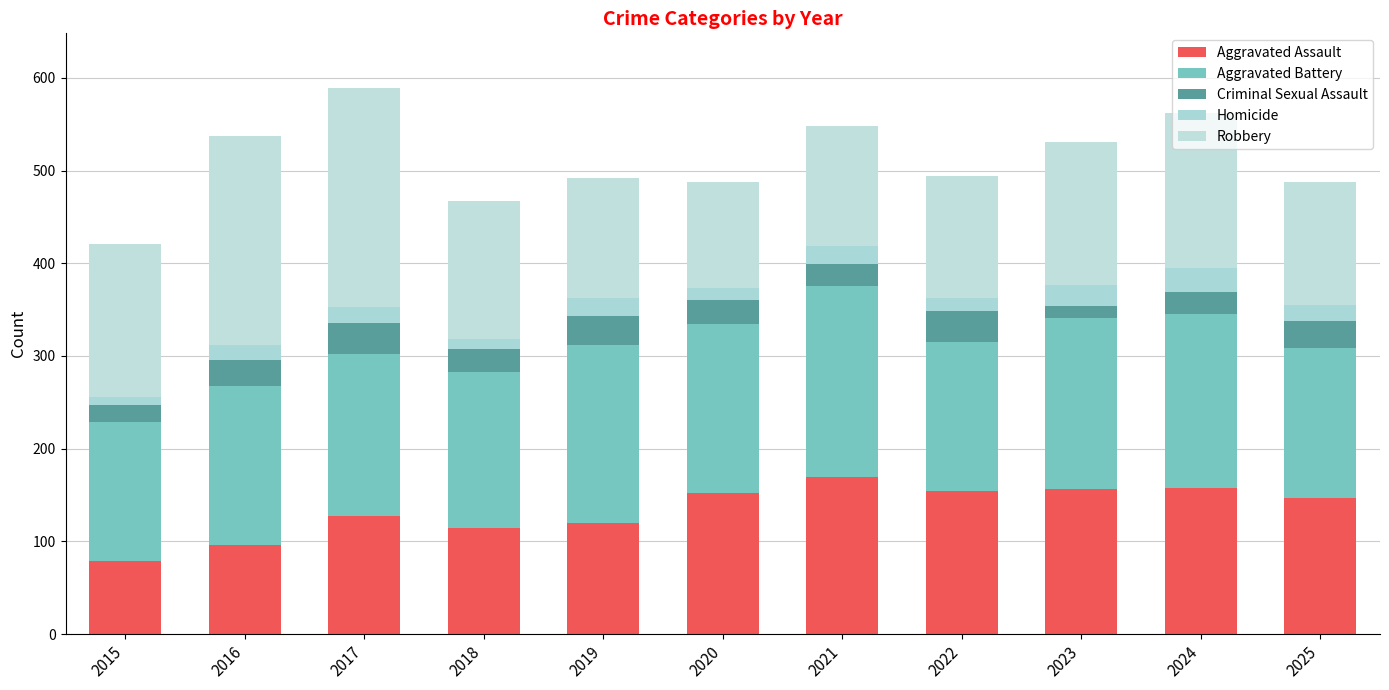

At which label is Homicide closest to 17?

2017